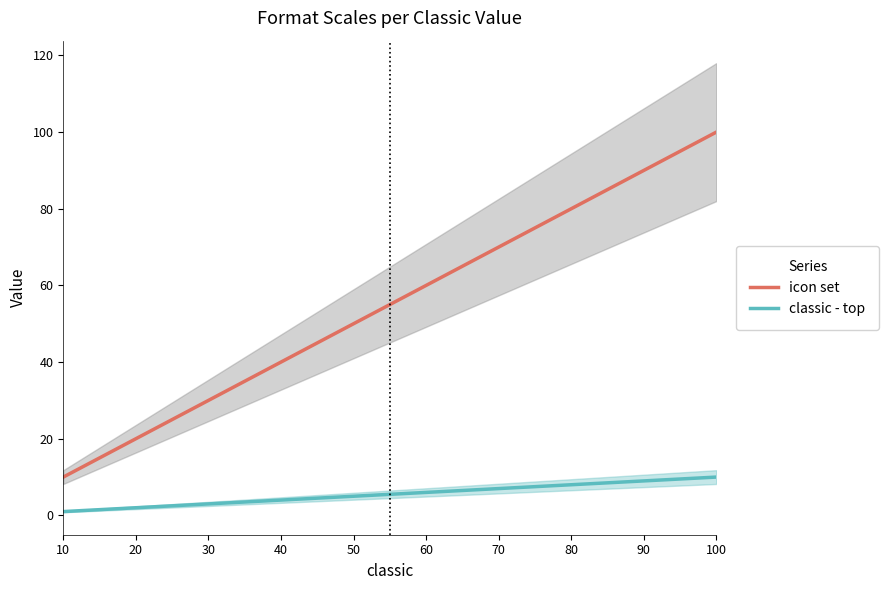

True or false: classic - top and icon set intersect in this chart.

False